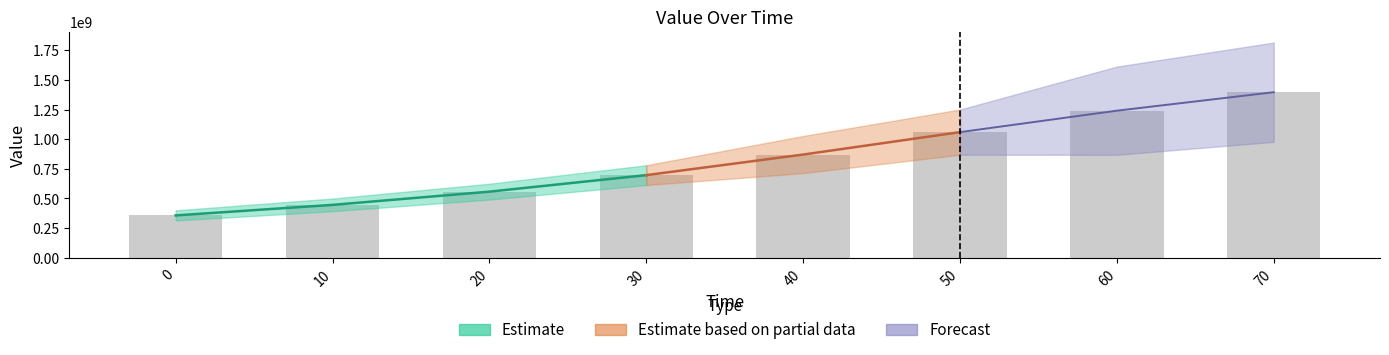

Are the bars horizontal?

No